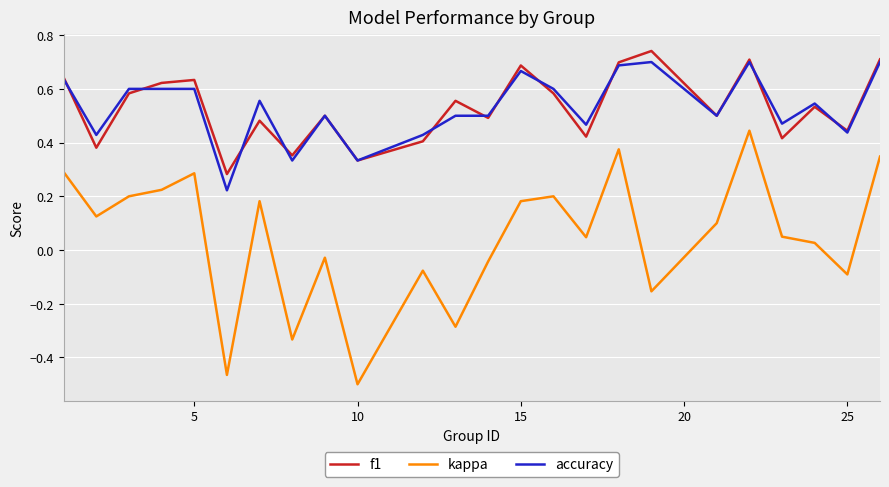

Count the accuracy values in the range 0 to 1.

24